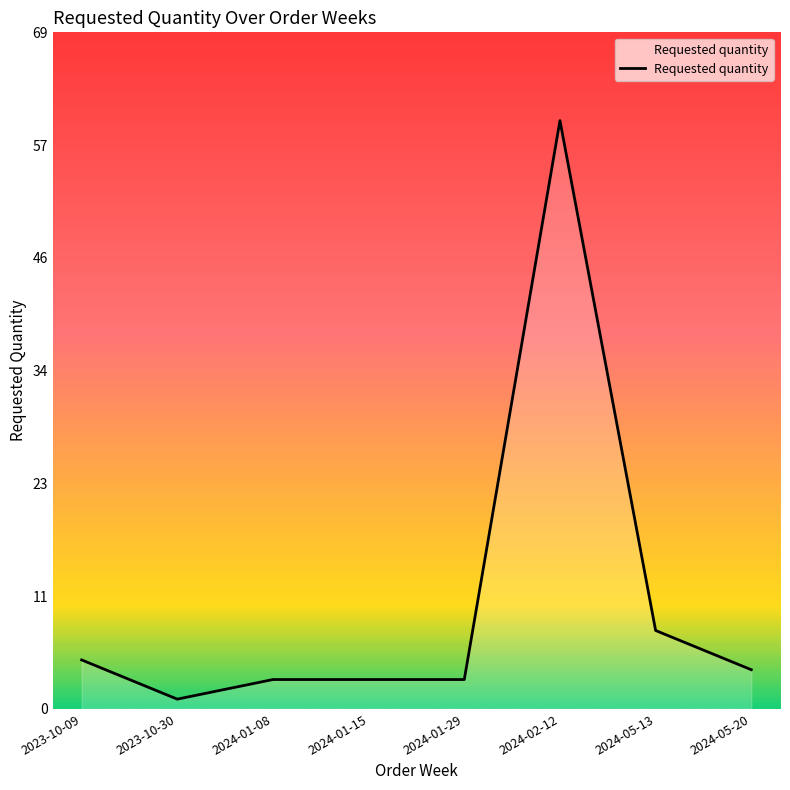

Which has a higher value, 2023-10-30 or 2024-05-13?

2024-05-13